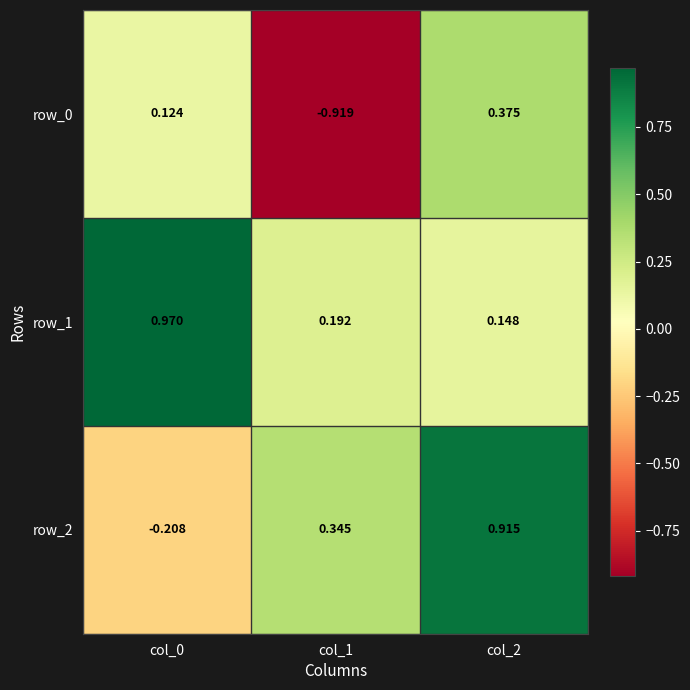

What is the sum of the row_2 values at col_1 and col_2?

1.3